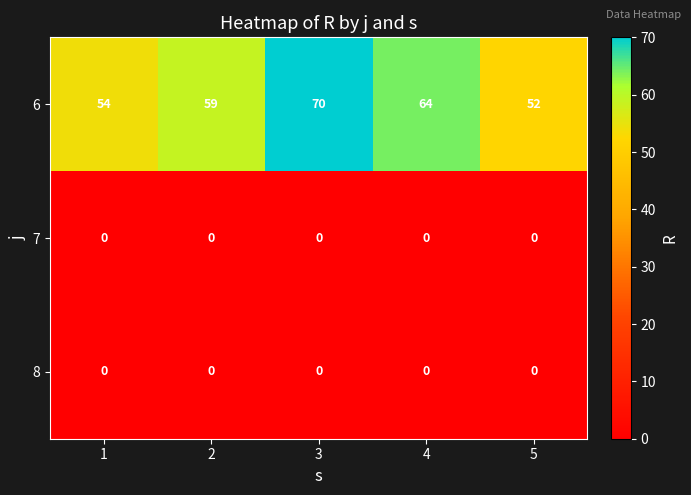

What is the average value of the 6 series?

60